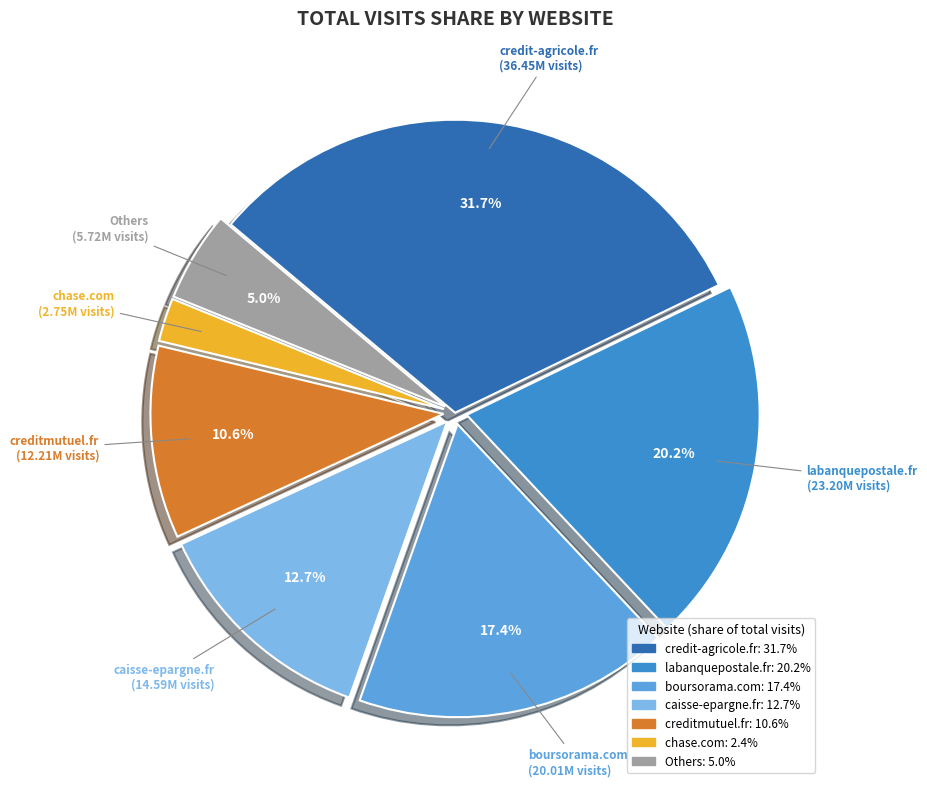

To the nearest percent, what is the difference between the largest and smallest slice percentages?

29%